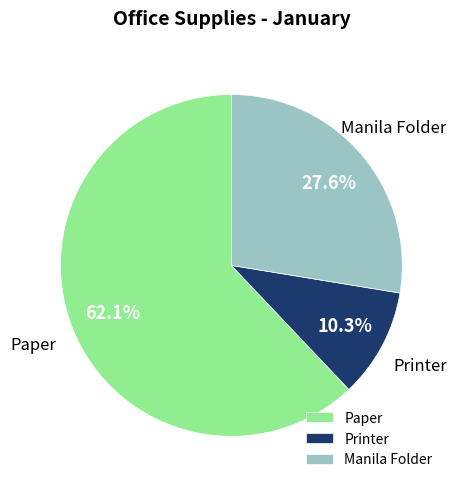

To the nearest percent, what is the average slice percentage?

33%